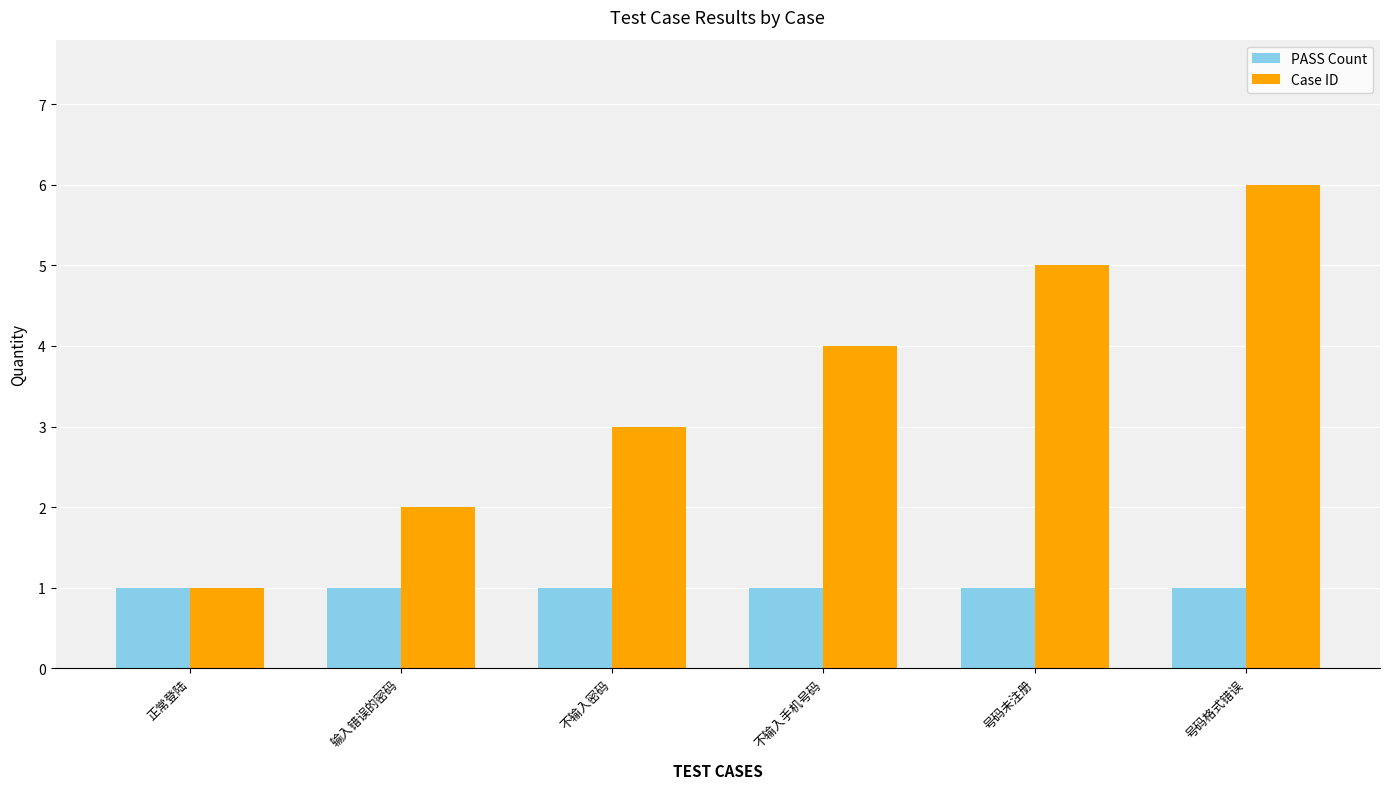

Reading left to right, transcribe all the data shown in this chart.

PASS Count: 1	1	1	1	1	1
Case ID: 1	2	3	4	5	6